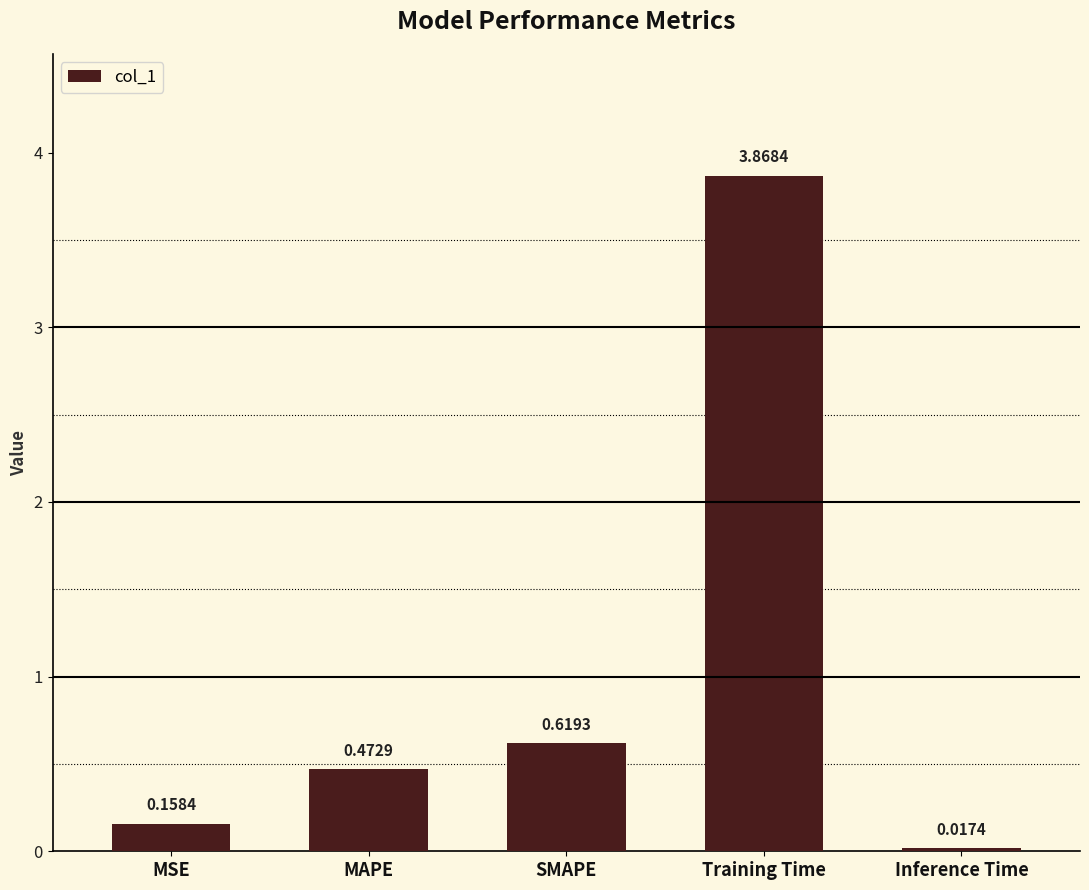

List the labels in order of value, largest first.

Training Time, SMAPE, MAPE, MSE, Inference Time